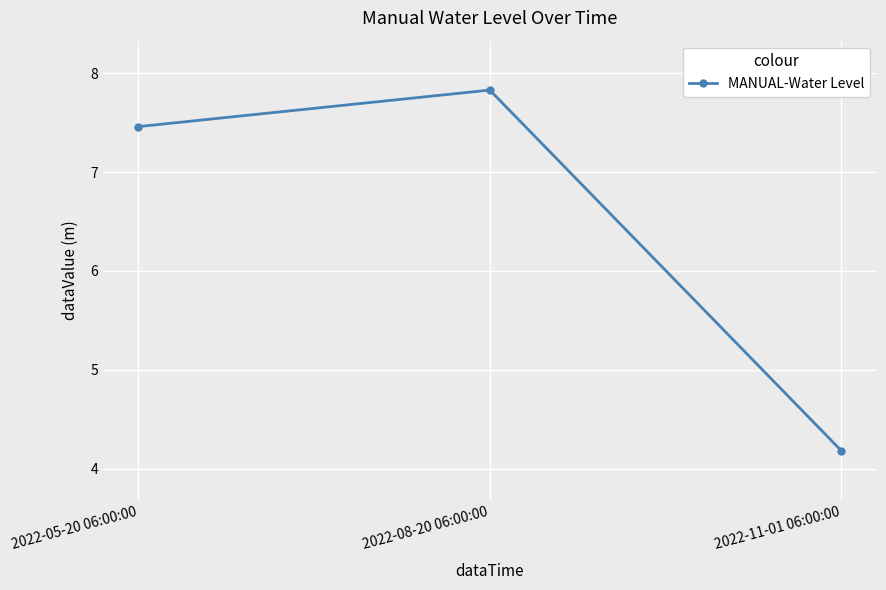

Reading right to left, list all the values displayed in this chart.

2022-11-01 06:00:00=4.2	2022-08-20 06:00:00=7.8	2022-05-20 06:00:00=7.5